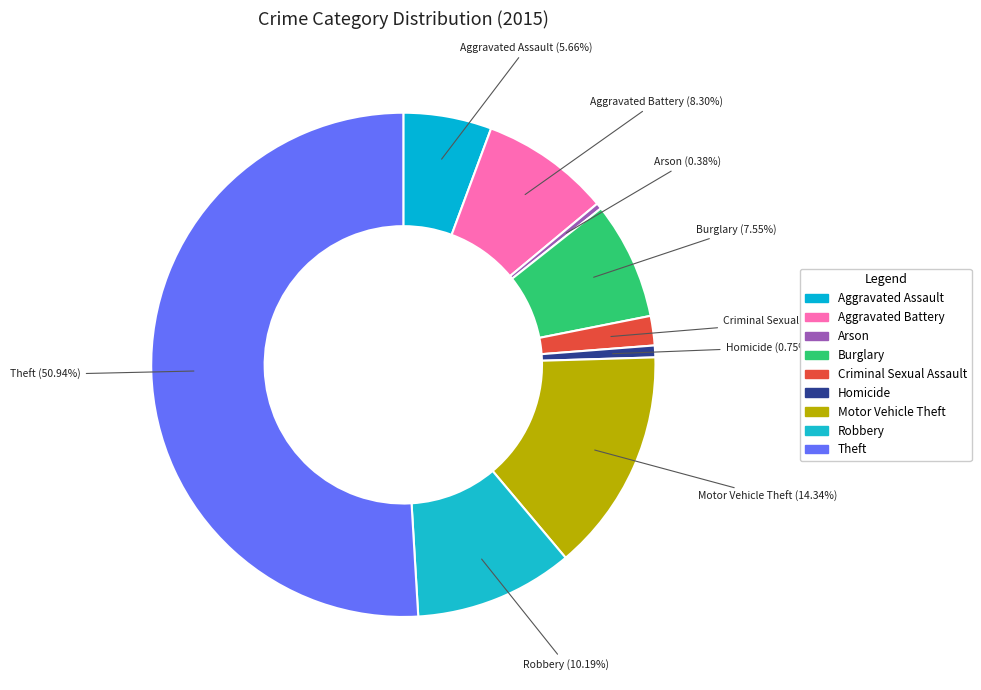

True or false: Burglary accounts for 1% of the total.

False